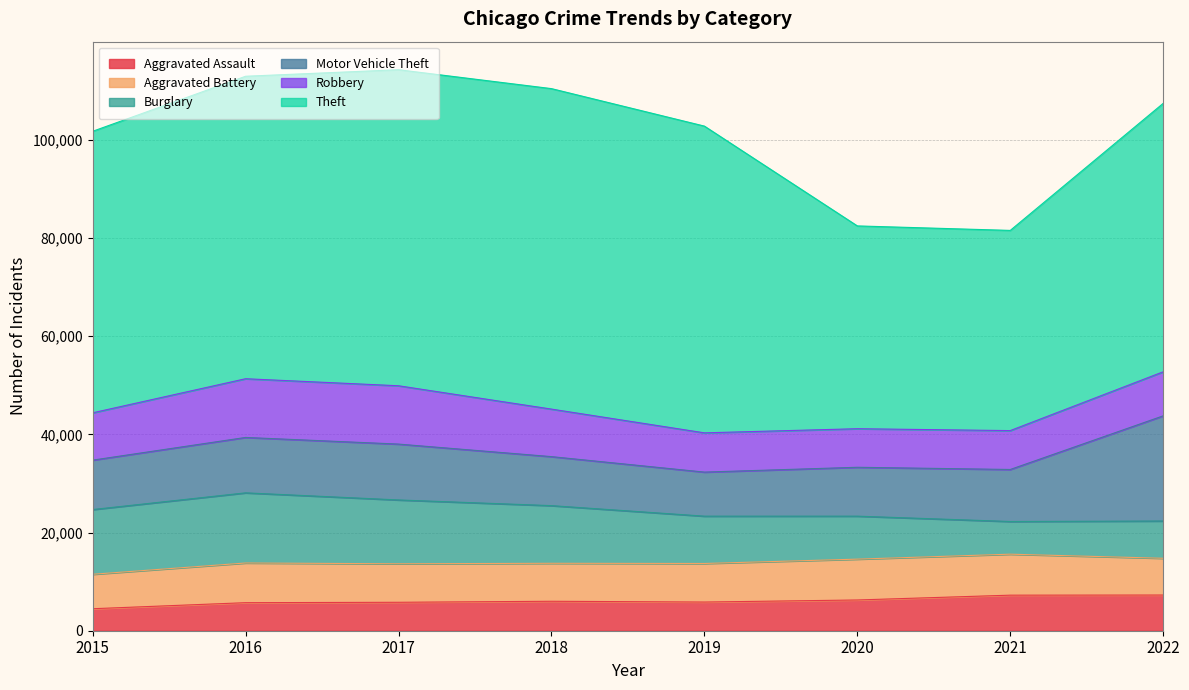

What is the highest value of the Aggravated Battery series?

8348